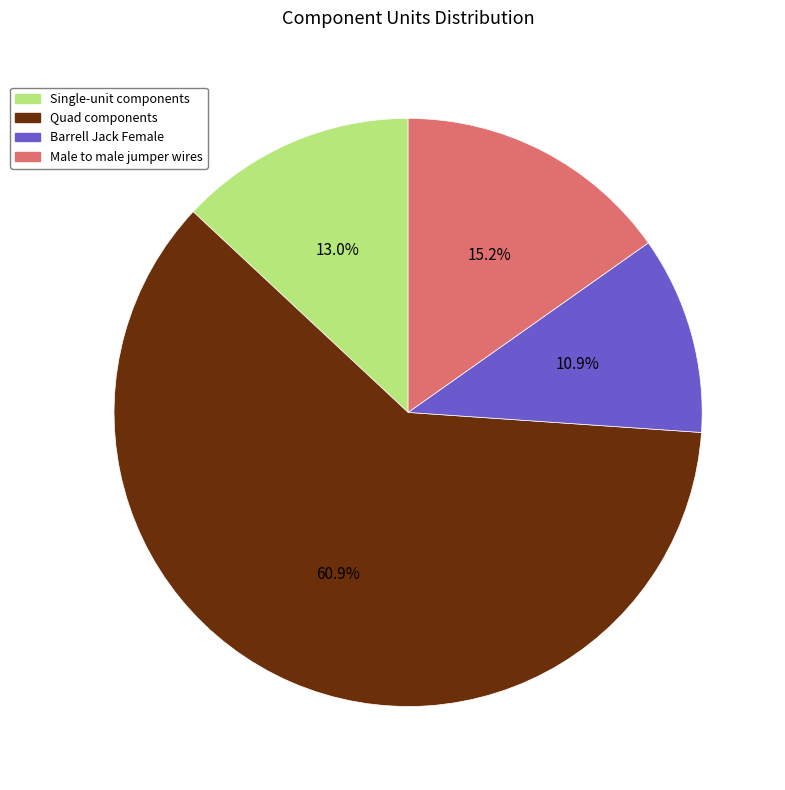

How many segments does this pie chart have?

4